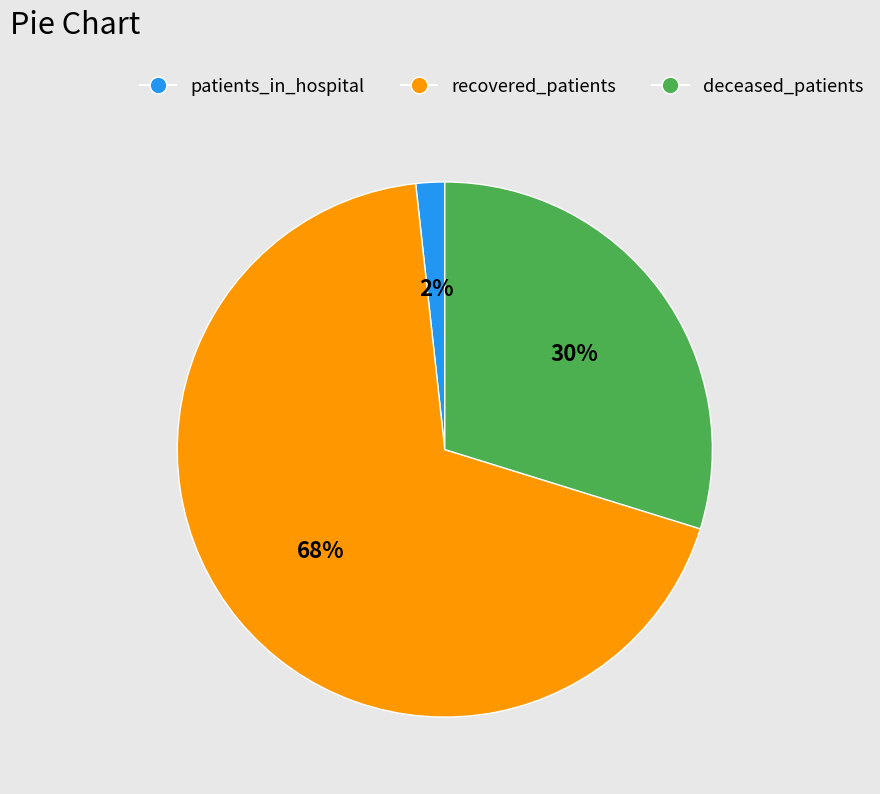

Is there a majority slice in this chart?

Yes